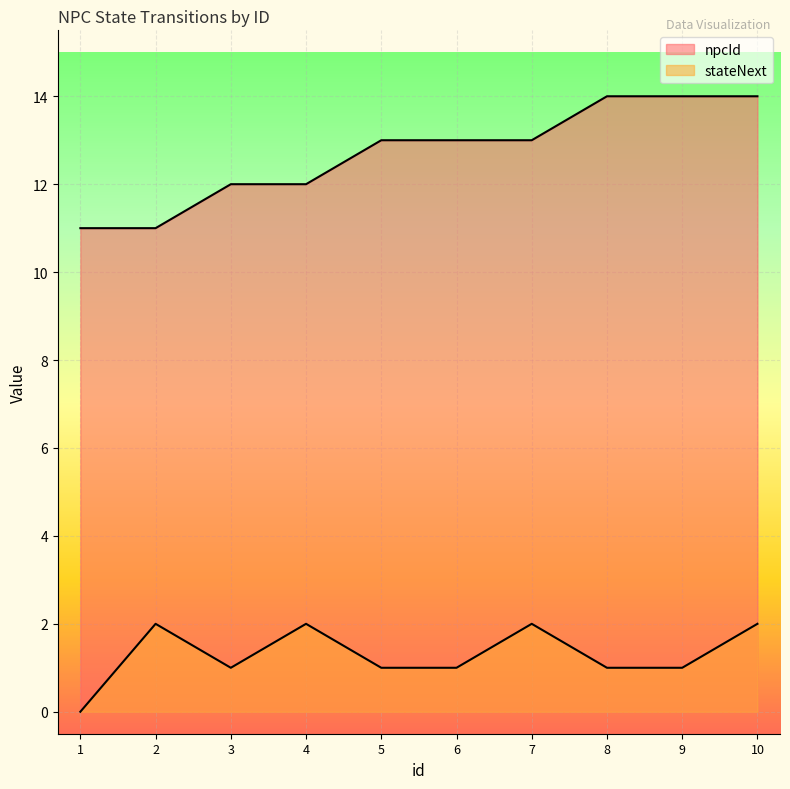

Reading left to right, what are all the values shown in this chart?

npcId: 1=11	2=11	3=12	4=12	5=13	6=13	7=13	8=14	9=14	10=14
stateNext: 1=0	2=2	3=1	4=2	5=1	6=1	7=2	8=1	9=1	10=2